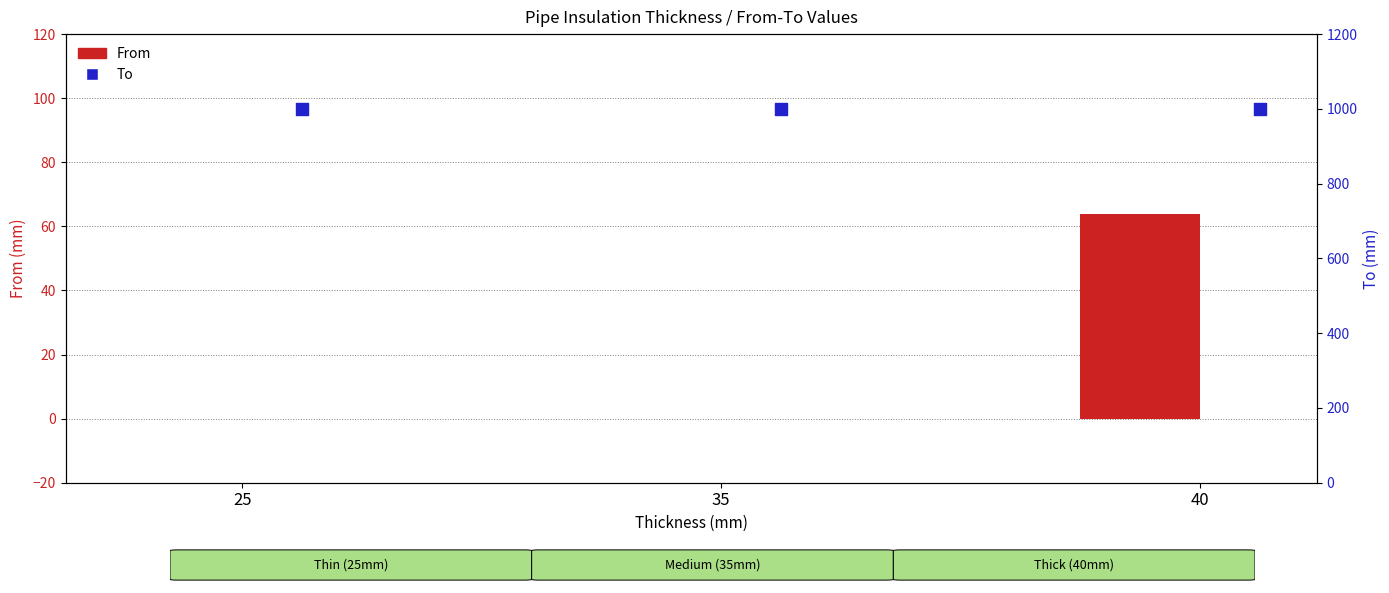

Is the value of From at 40 greater than the value of To at 25?

No